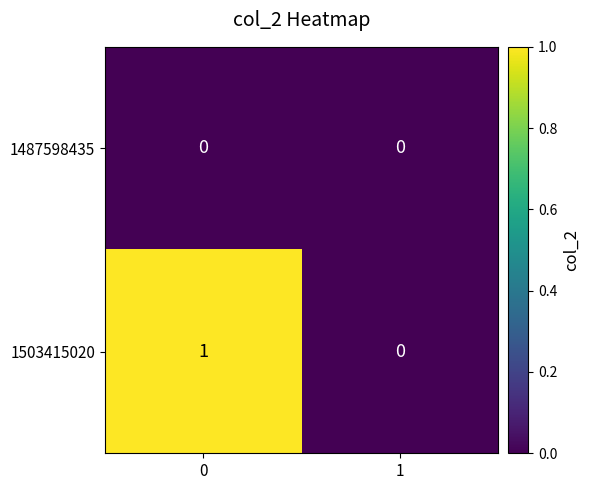

Is it true that 1503415020 equals 2 at 0?

False